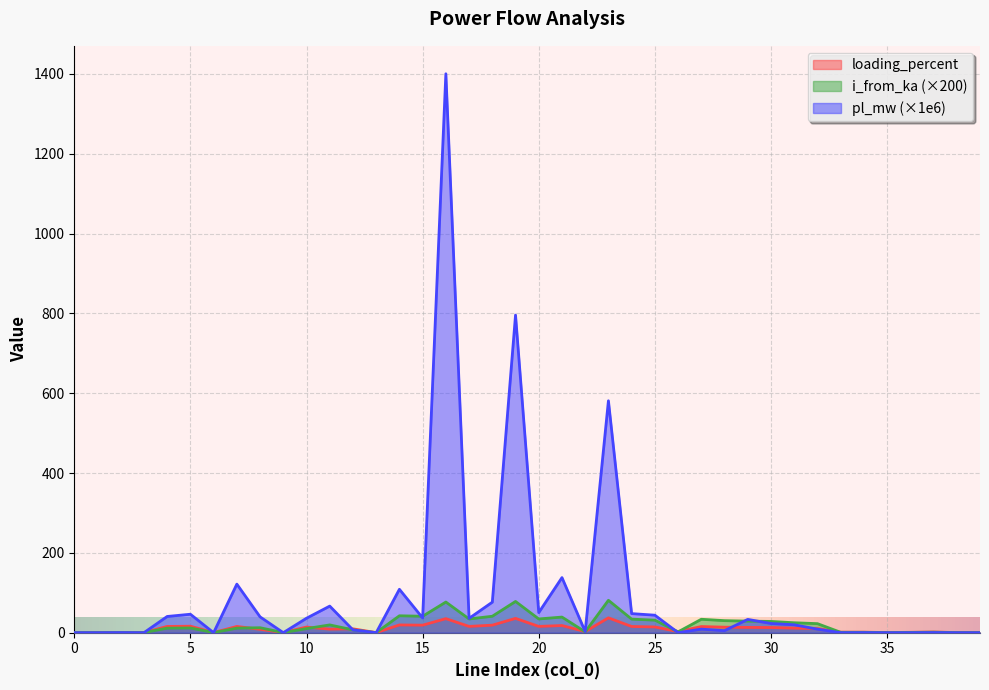

At which category is the sum across all series the highest?

16